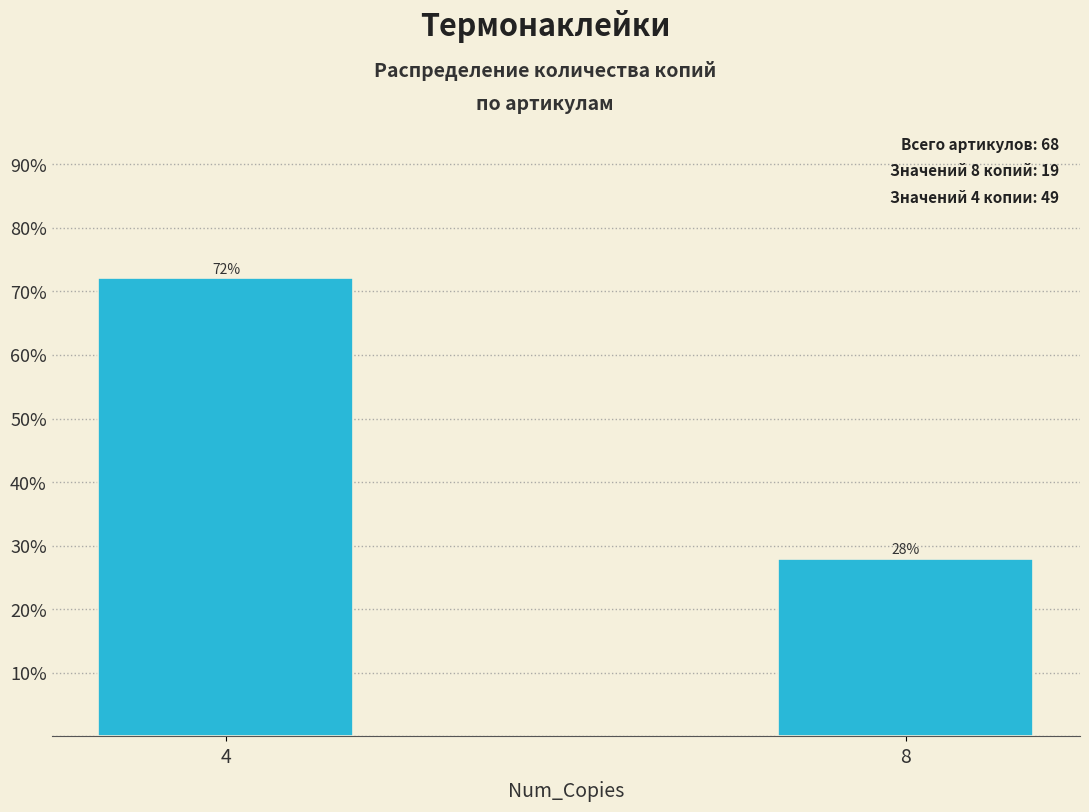

What is the sum of all values?

100.0